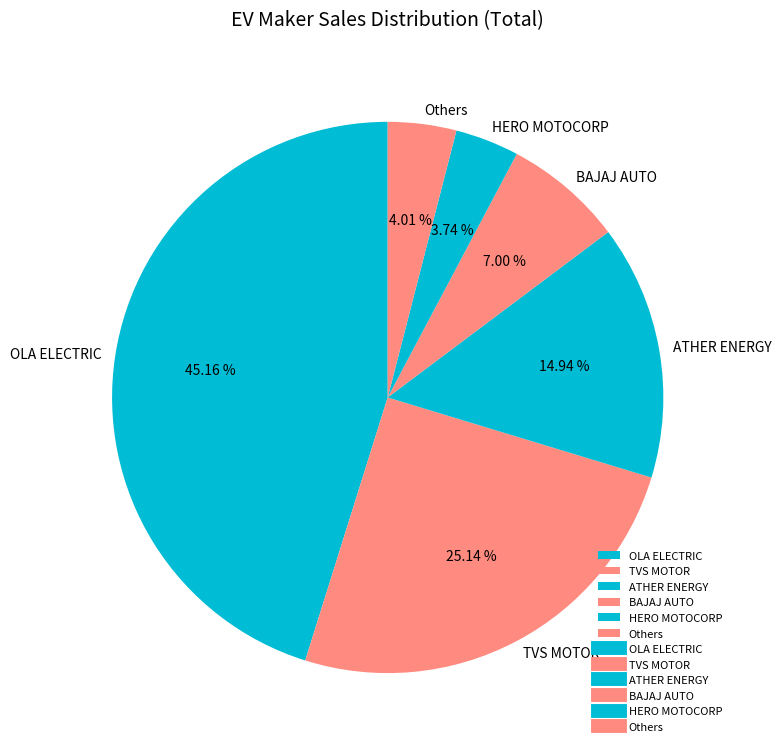

How many segments does this pie chart have?

6